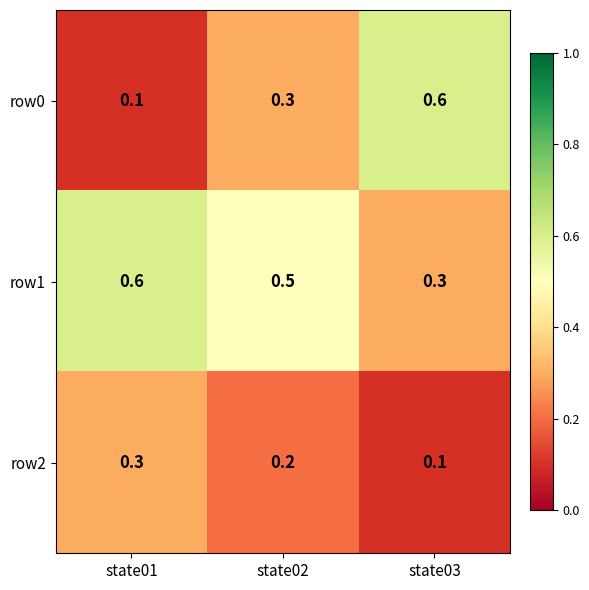

Reading right to left, transcribe all the data shown in this chart.

row0: state03=0.6	state02=0.3	state01=0.1
row1: state03=0.3	state02=0.5	state01=0.6
row2: state03=0.1	state02=0.2	state01=0.3